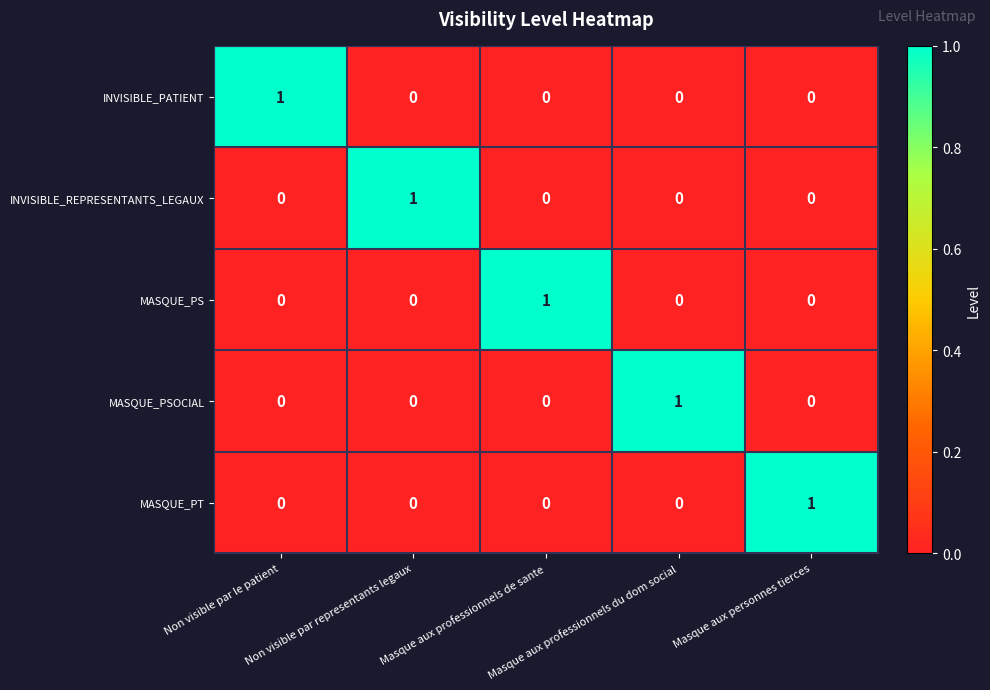

Count the MASQUE_PSOCIAL values in the range 0 to 1.

5